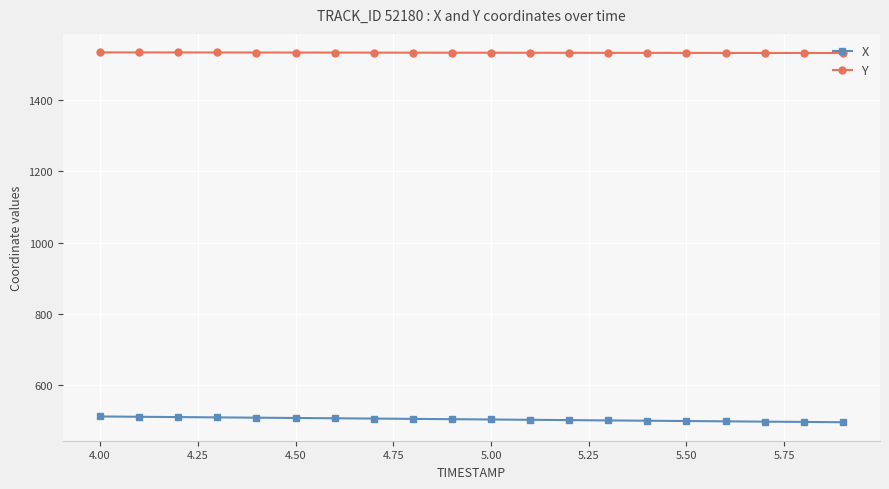

At how many categories does at least one series exceed 1474?

20